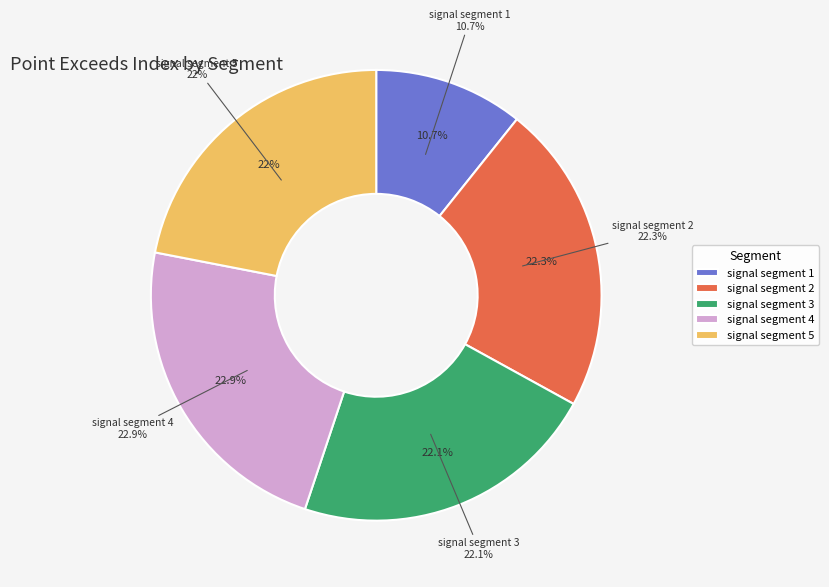

To the nearest percent, what is the average slice percentage?

20%